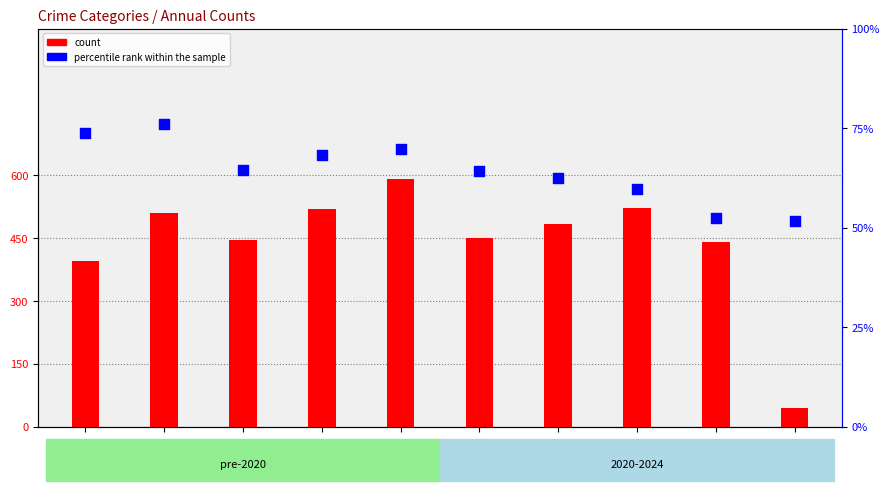

At which category is the sum across all series the highest?

2019